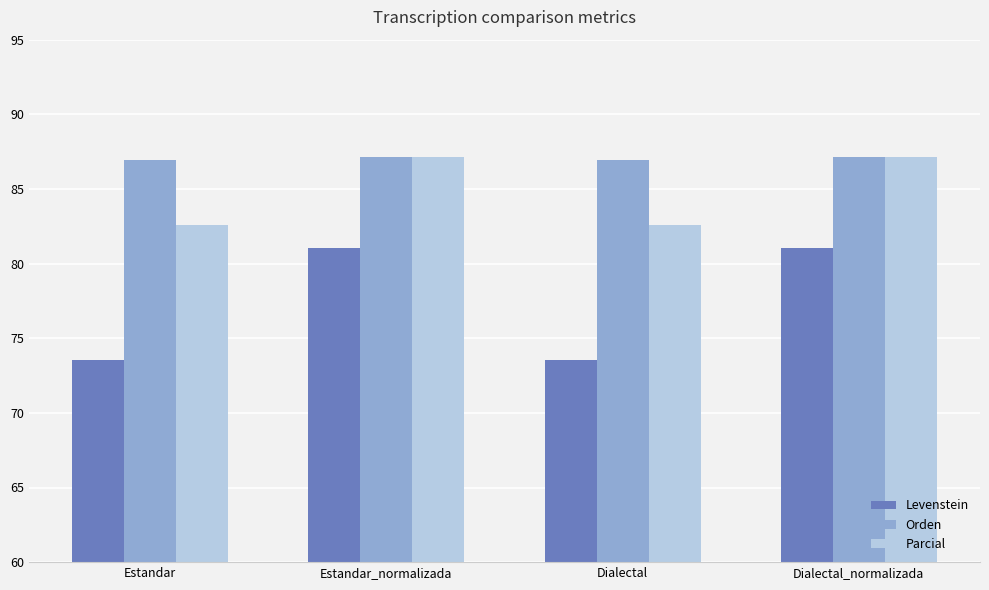

What is the label of the 2nd bar from the left?

Estandar_normalizada